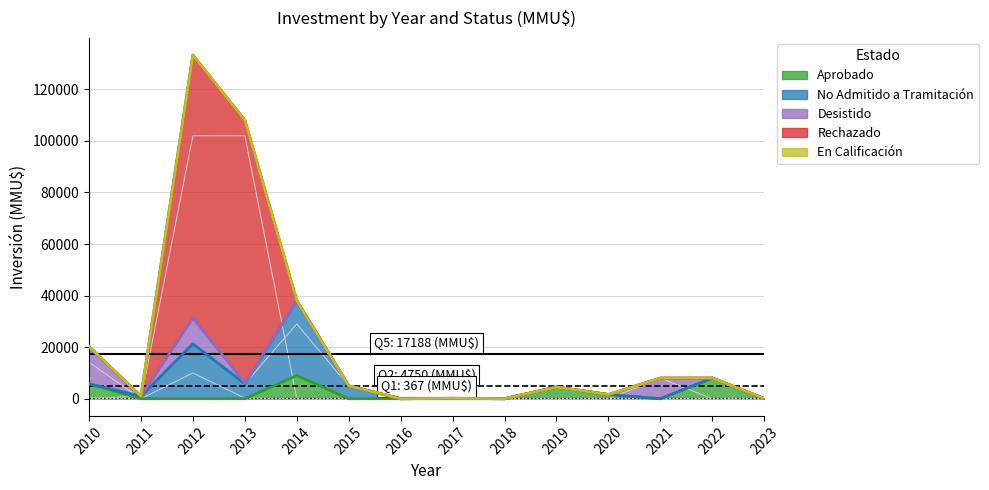

True or false: No Admitido a Tramitación has more than 1 points higher than both neighbors.

True